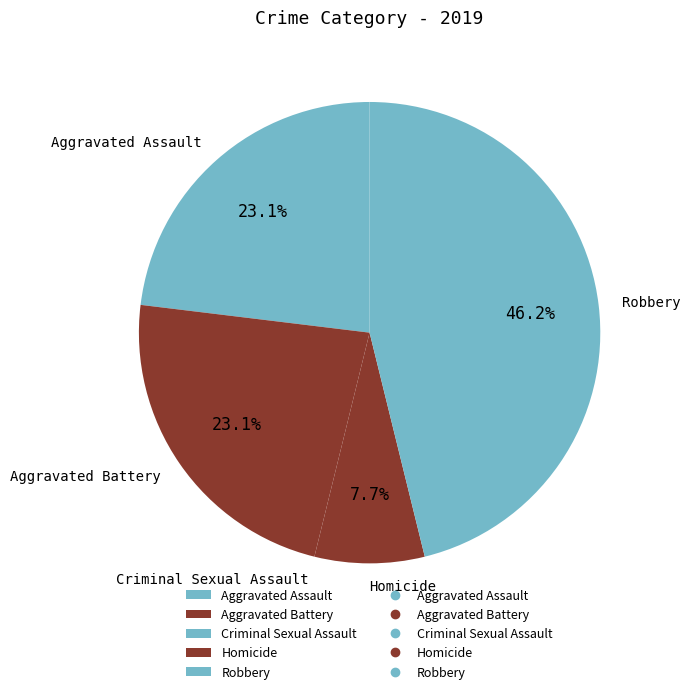

What portion of the pie excludes Aggravated Assault?

76.9%